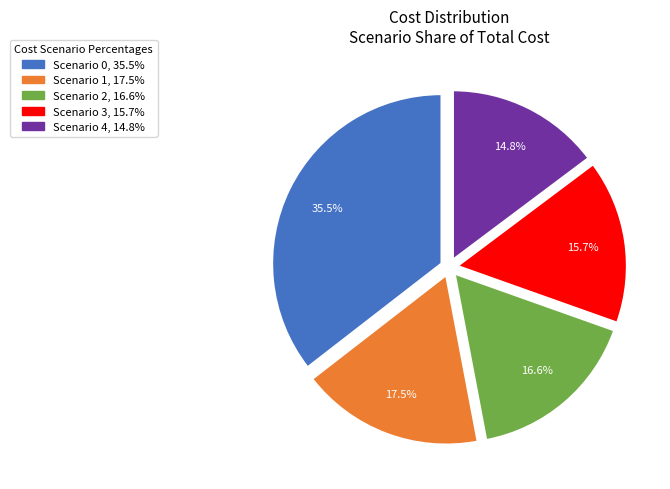

Is there a majority slice in this chart?

No